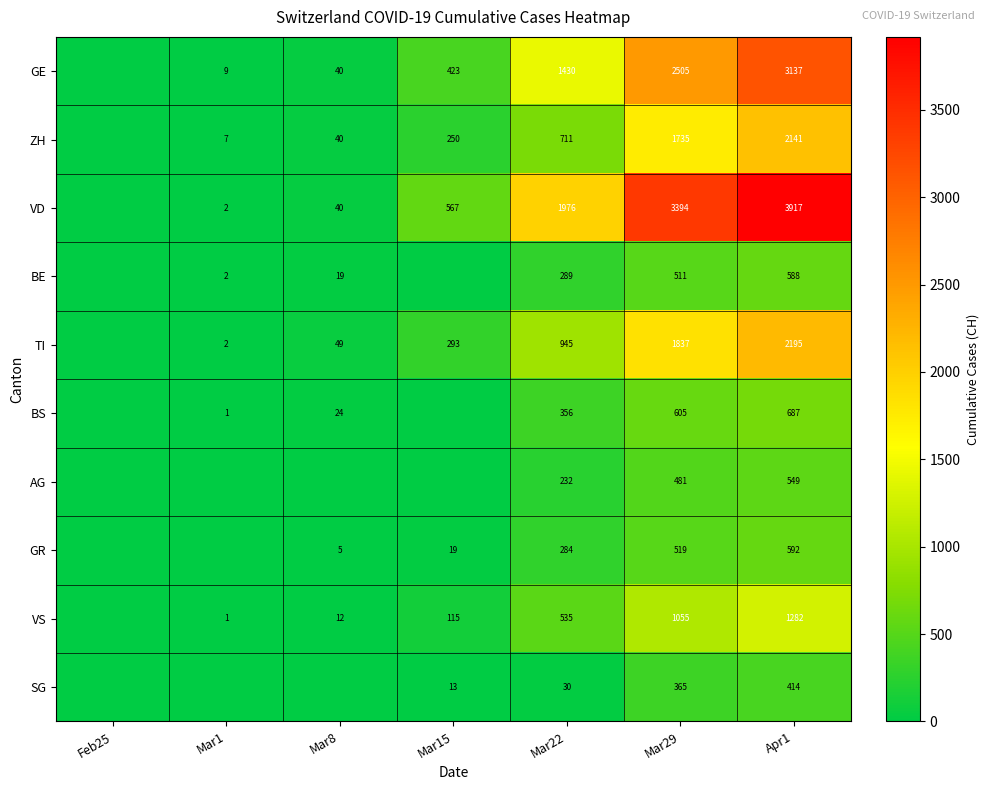

What is the spread (max minus min) of values at Mar29?

3029